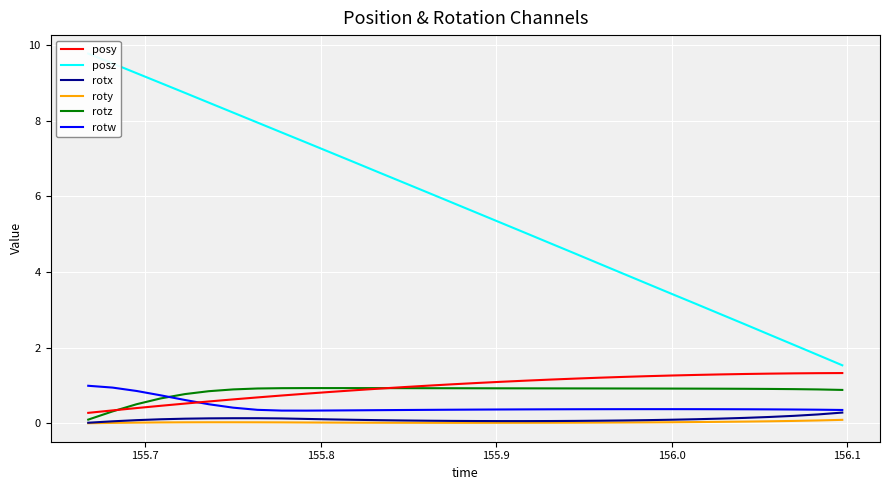

How many series are shown in this chart?

6